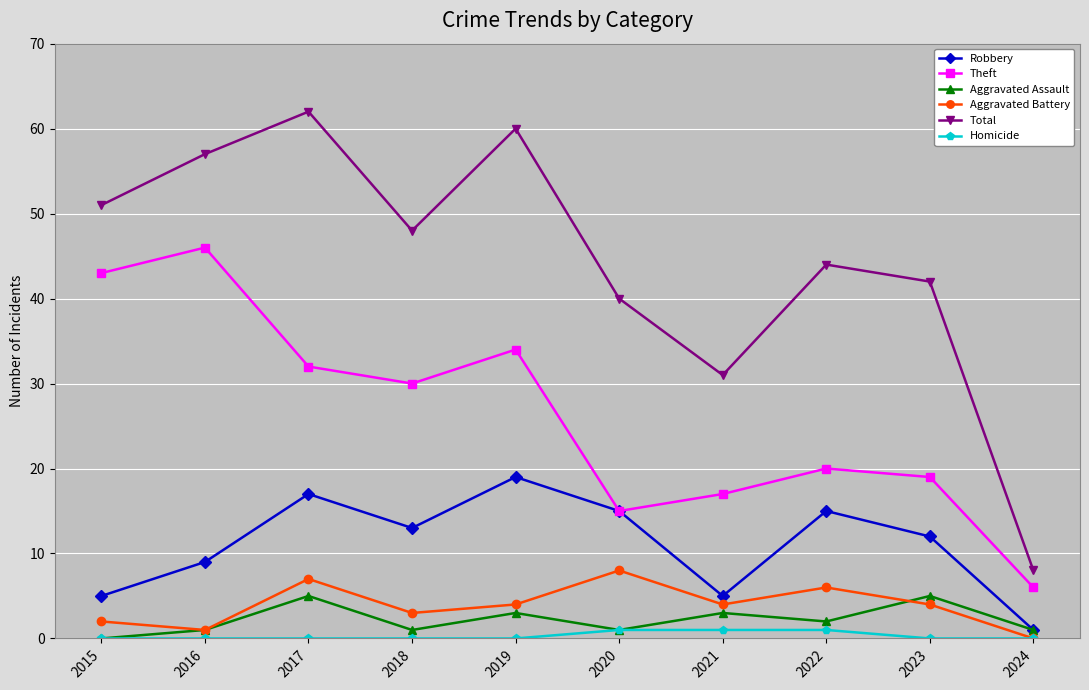

List the series in order of their peak value, highest first.

Total, Theft, Robbery, Aggravated Battery, Aggravated Assault, Homicide